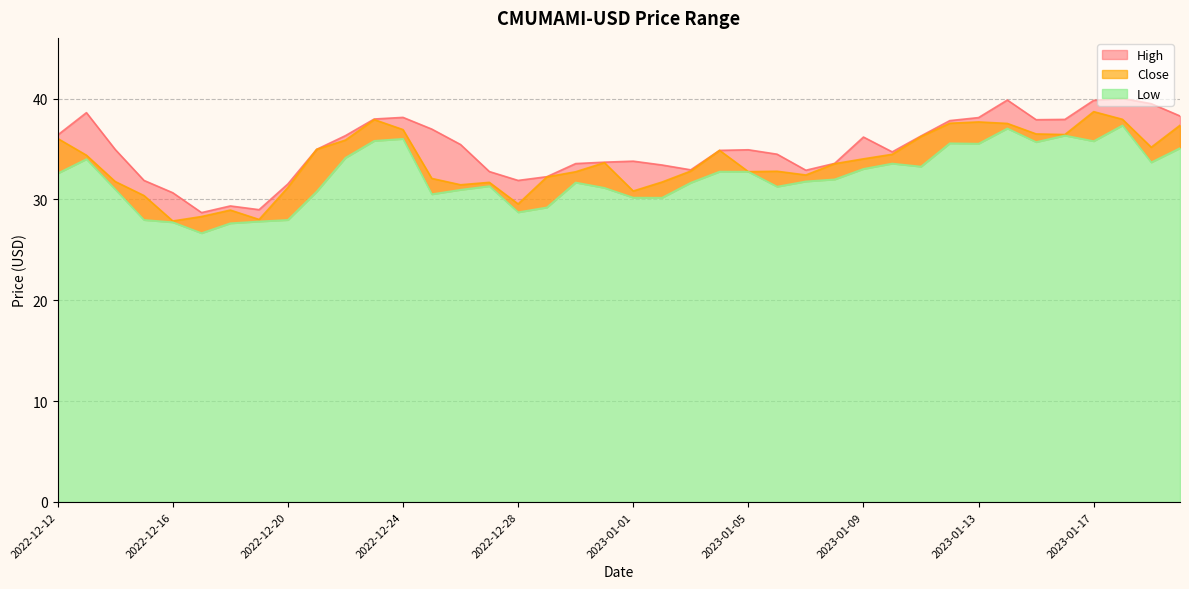

Which category has the highest value across all series?

2023-01-18